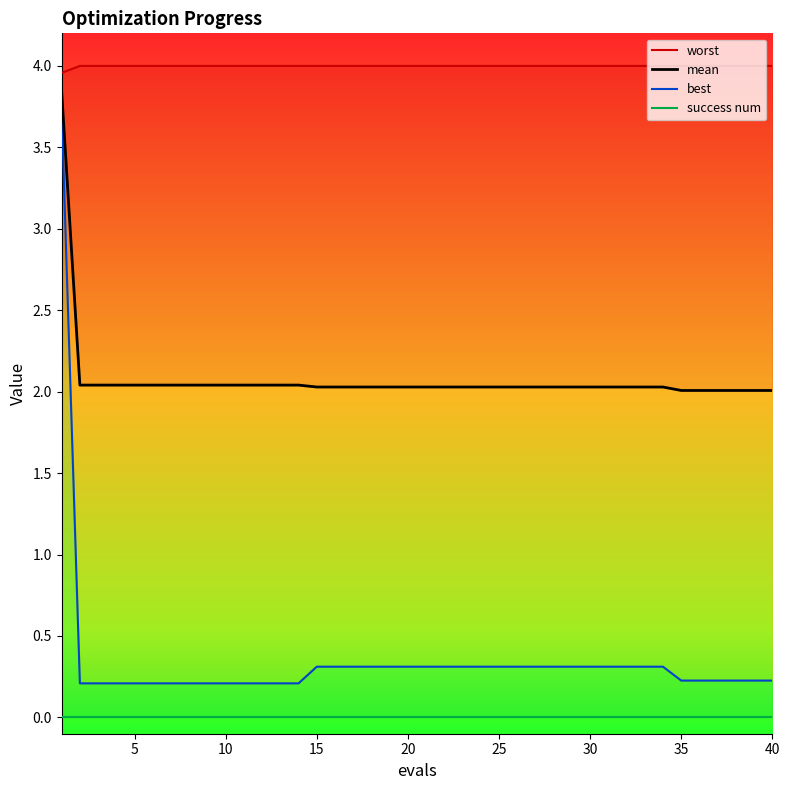

What is the difference between the maximum and second lowest values in the best series?

3.5